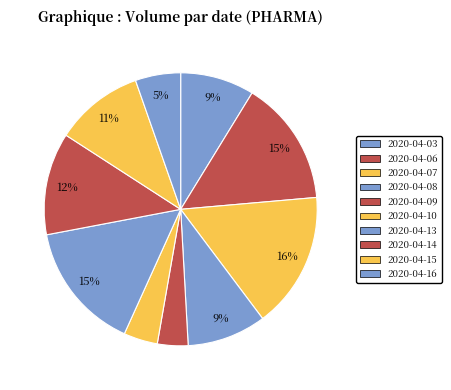

Count the number of slices in the pie.

10